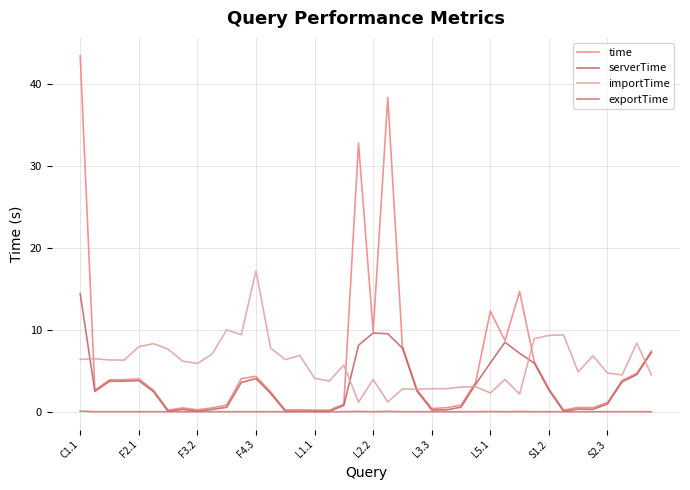

What is the maximum value for importTime?

17.2